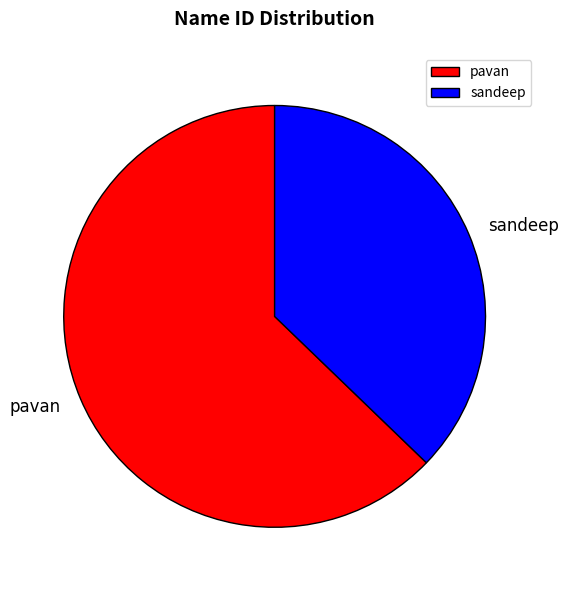

What is the largest slice in the pie chart?

pavan